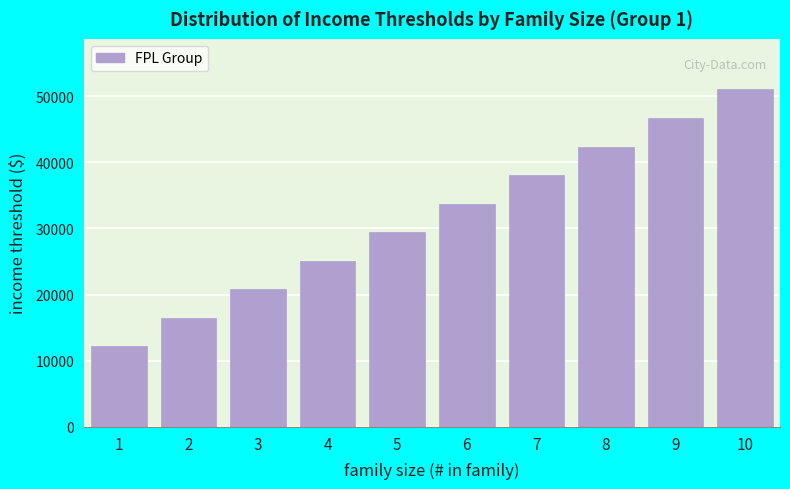

Reading left to right, extract all data points from this chart.

1=12141	2=16461	3=20781	4=25101	5=29421	6=33741	7=38061	8=42381	9=46701	10=51021